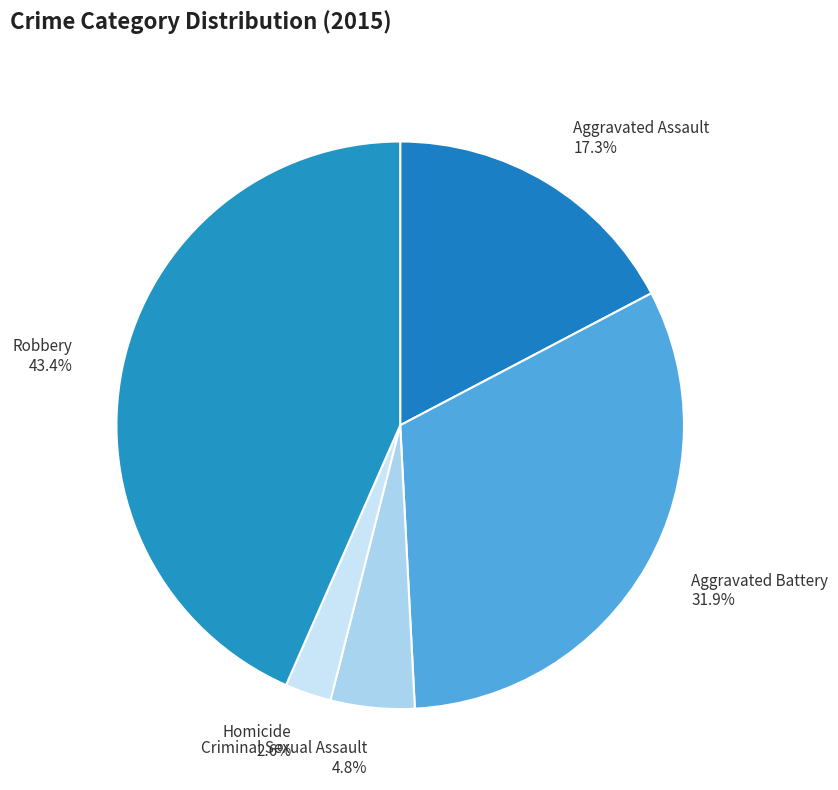

To the nearest percent, what portion does Robbery represent?

43%